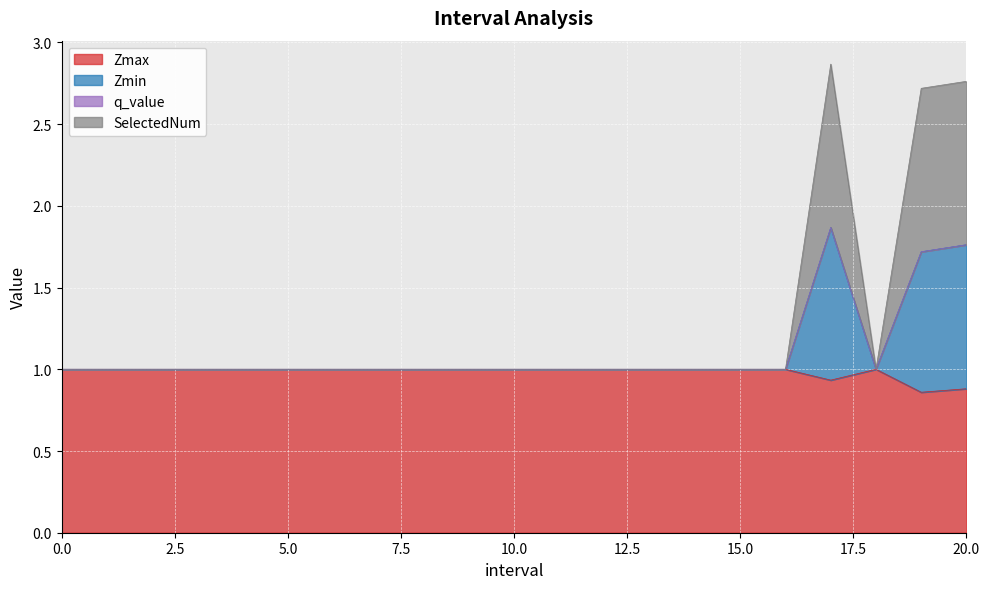

What is the label of the 12th point from the left?

11